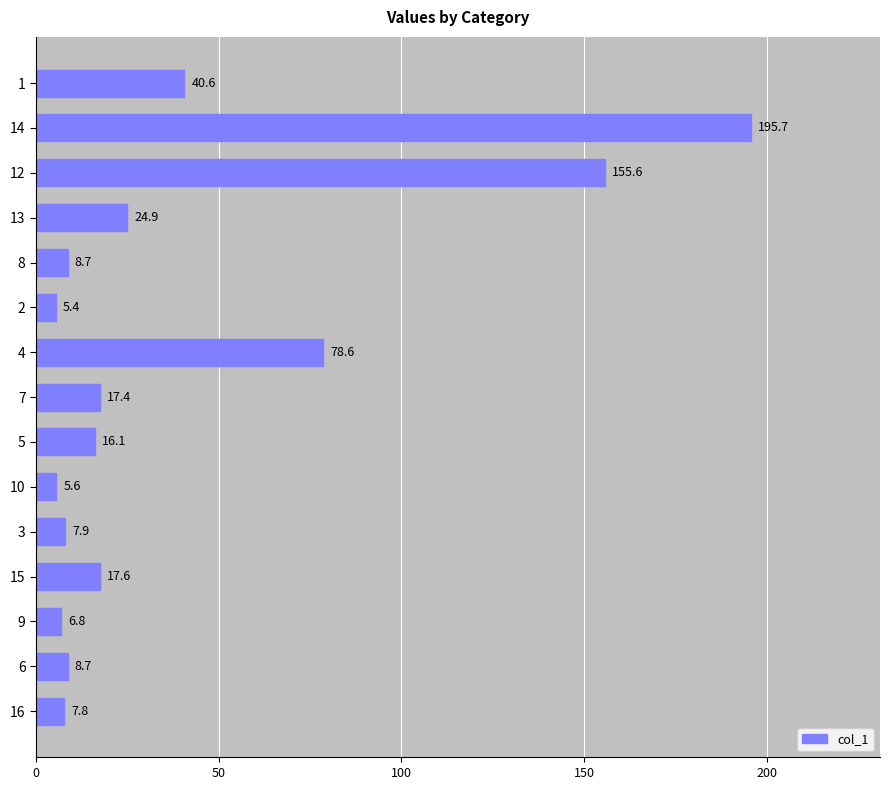

What is the sum of the values at 15 and 2?

23.0